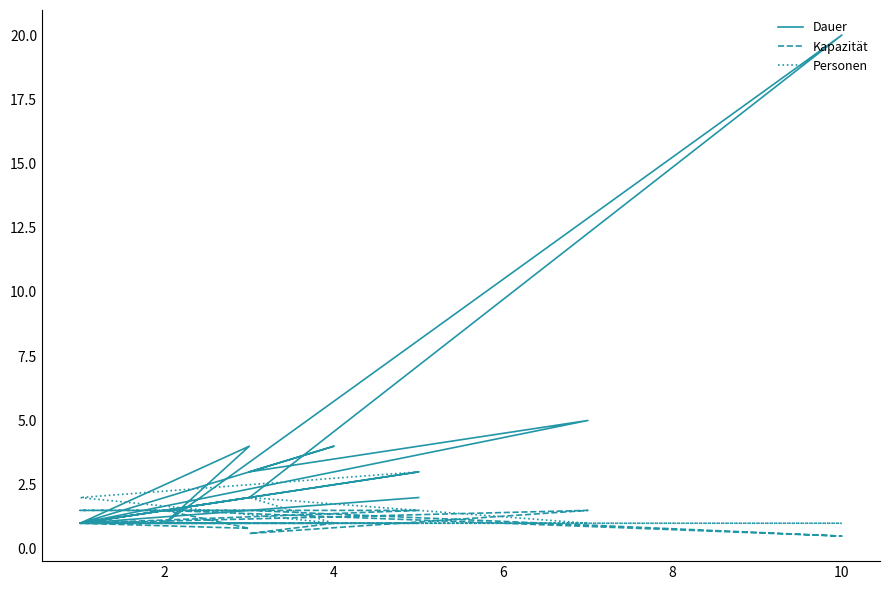

True or false: Personen and Kapazität intersect in this chart.

True